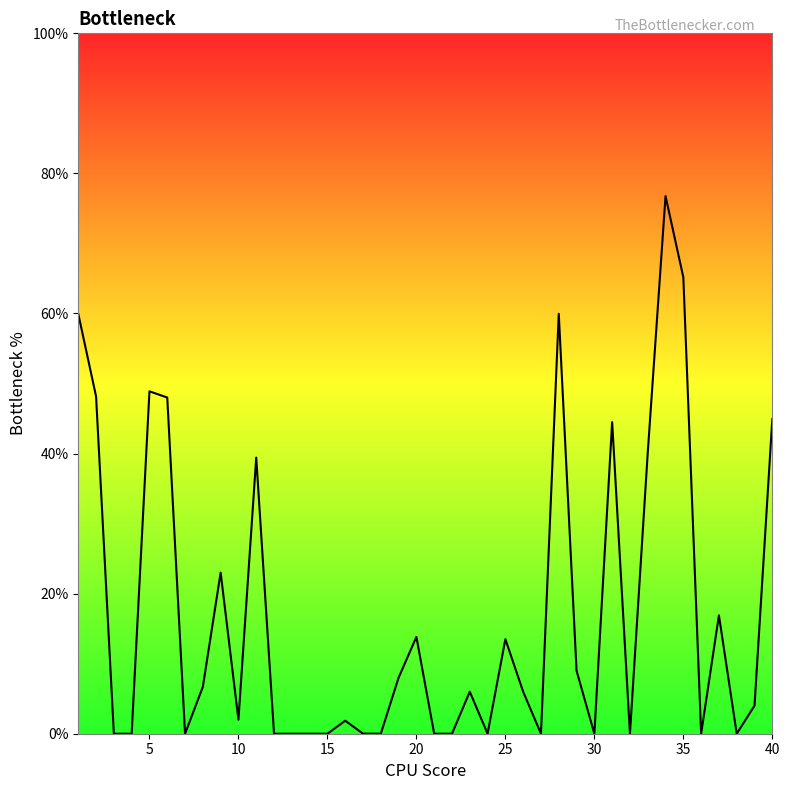

What is the greatest value displayed?

76.8